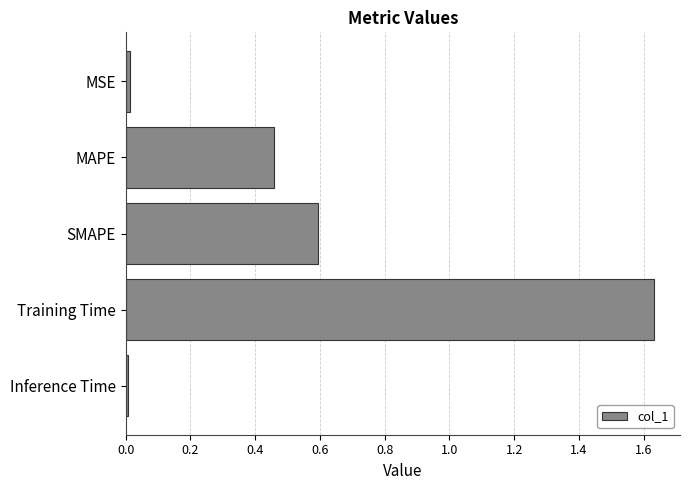

Which category has the highest value across all series?

Training Time